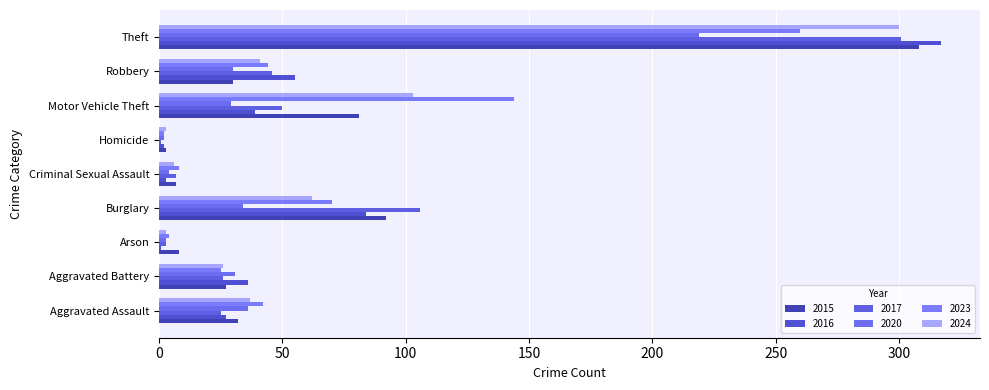

How many series are shown in this chart?

6